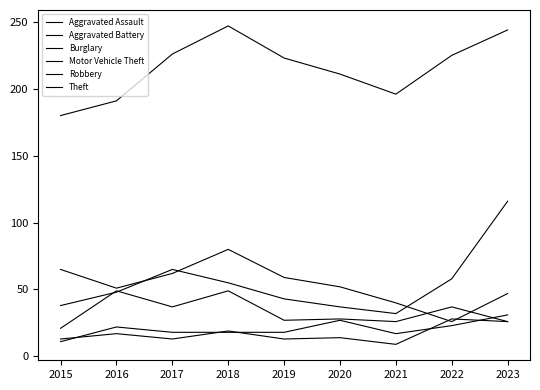

True or false: Aggravated Battery and Theft cross at least once.

False